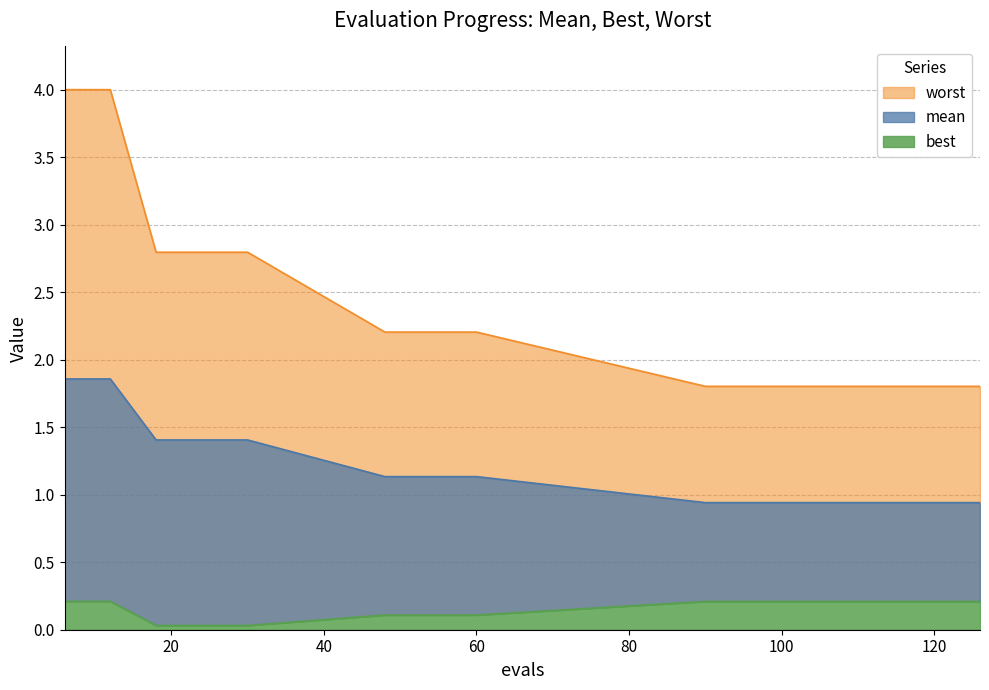

What are all the series names shown in the legend?

mean, best, worst